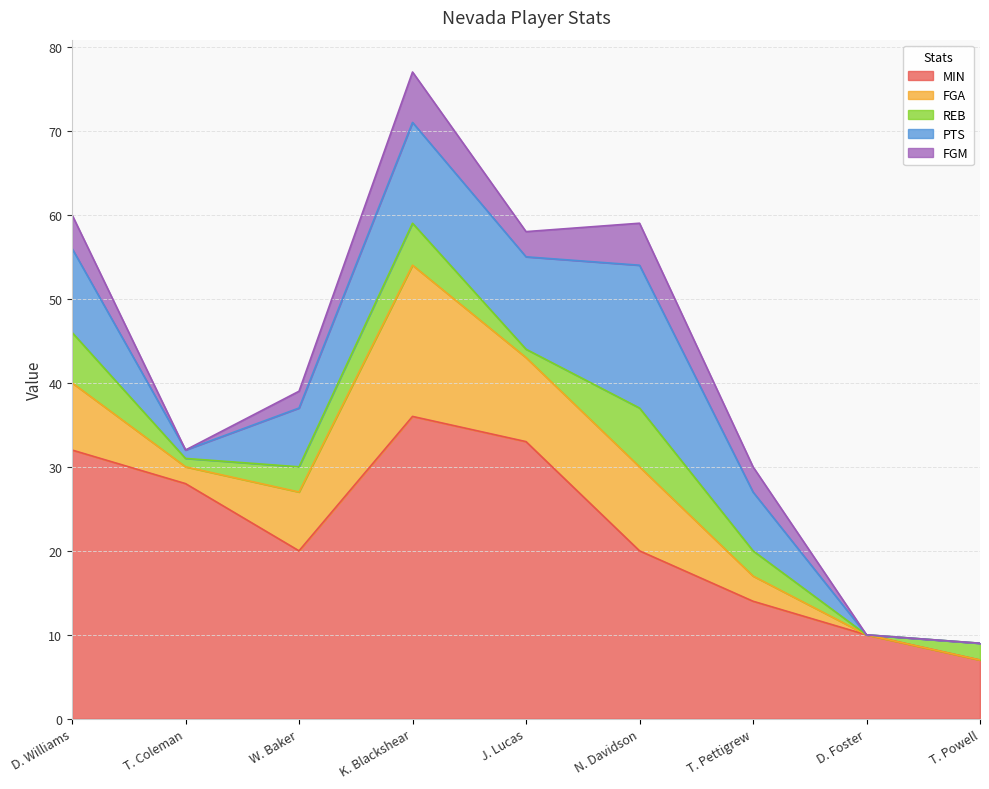

At how many categories does at least one series exceed 32?

2